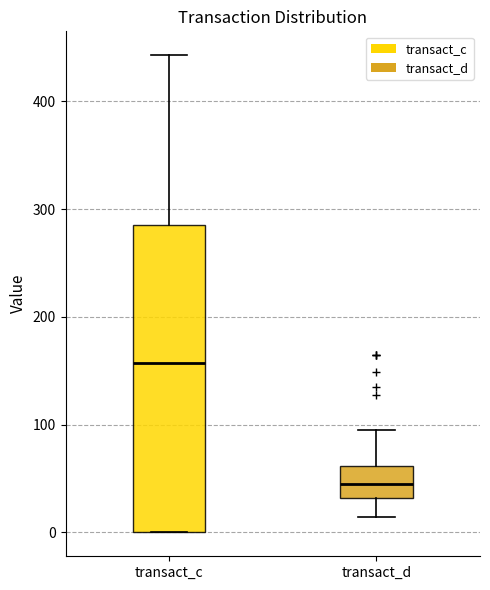

Where is the upper edge of the box for transact_d on the y-axis? The values are not printed on the chart, so give them approximately, as read against the axis.

60